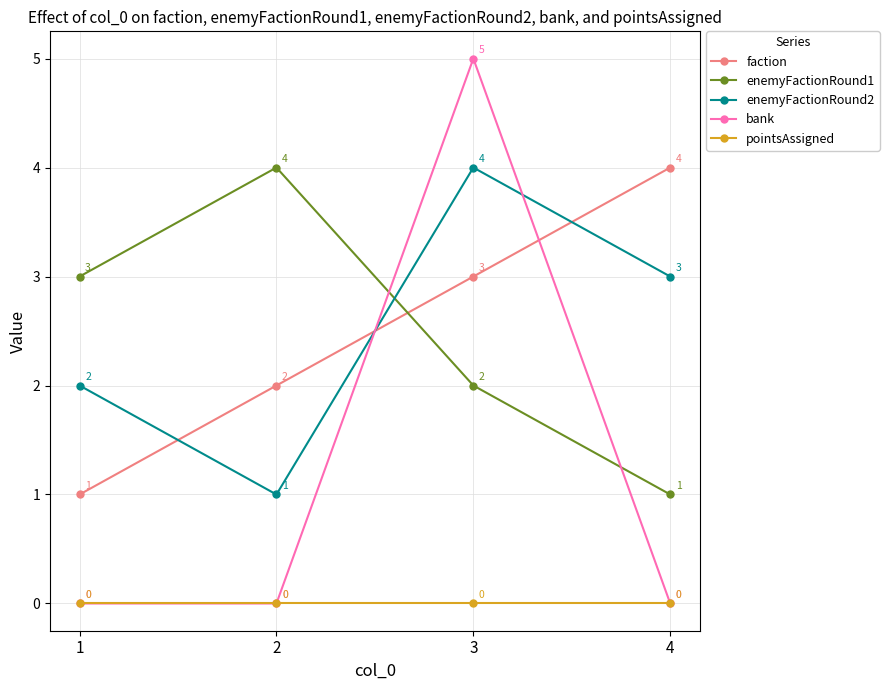

Between which two adjacent categories do enemyFactionRound2 and bank first intersect?

2 and 3